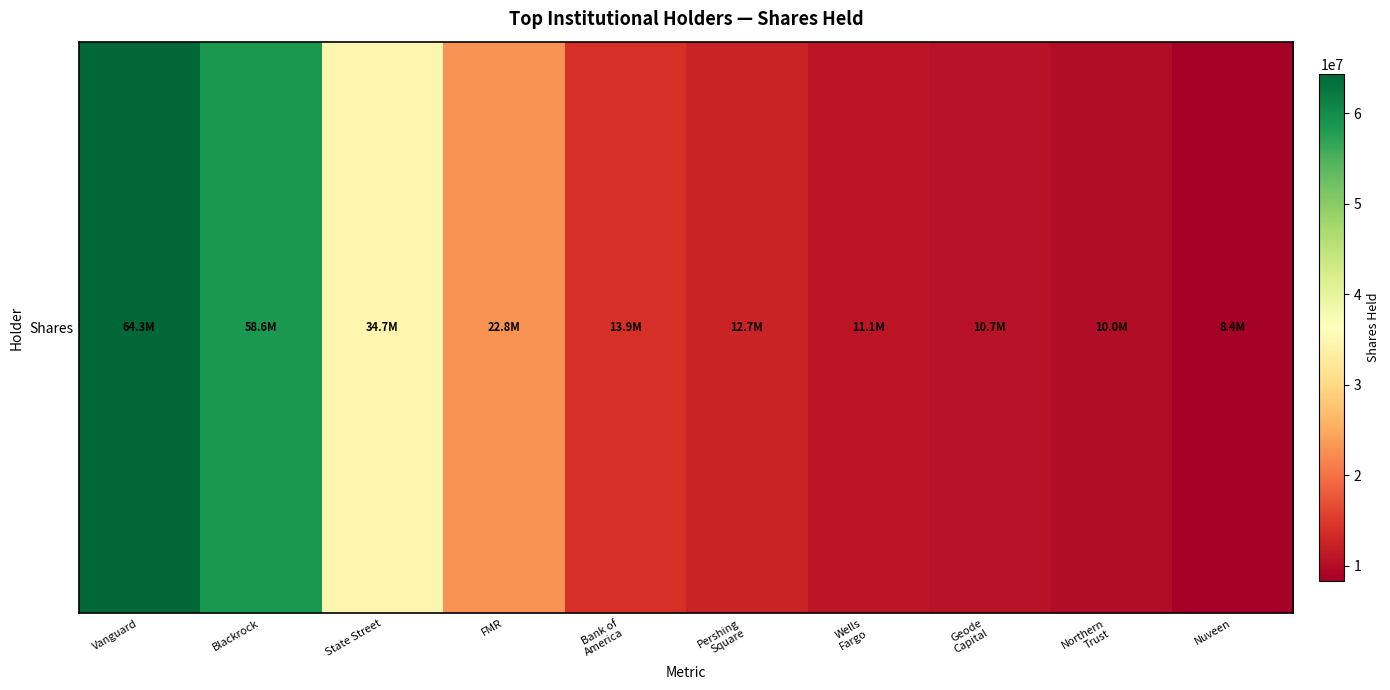

List the labels in order of value, smallest first.

Nuveen, Northern
Trust, Geode
Capital, Wells
Fargo, Pershing
Square, Bank of
America, FMR, State Street, Blackrock, Vanguard